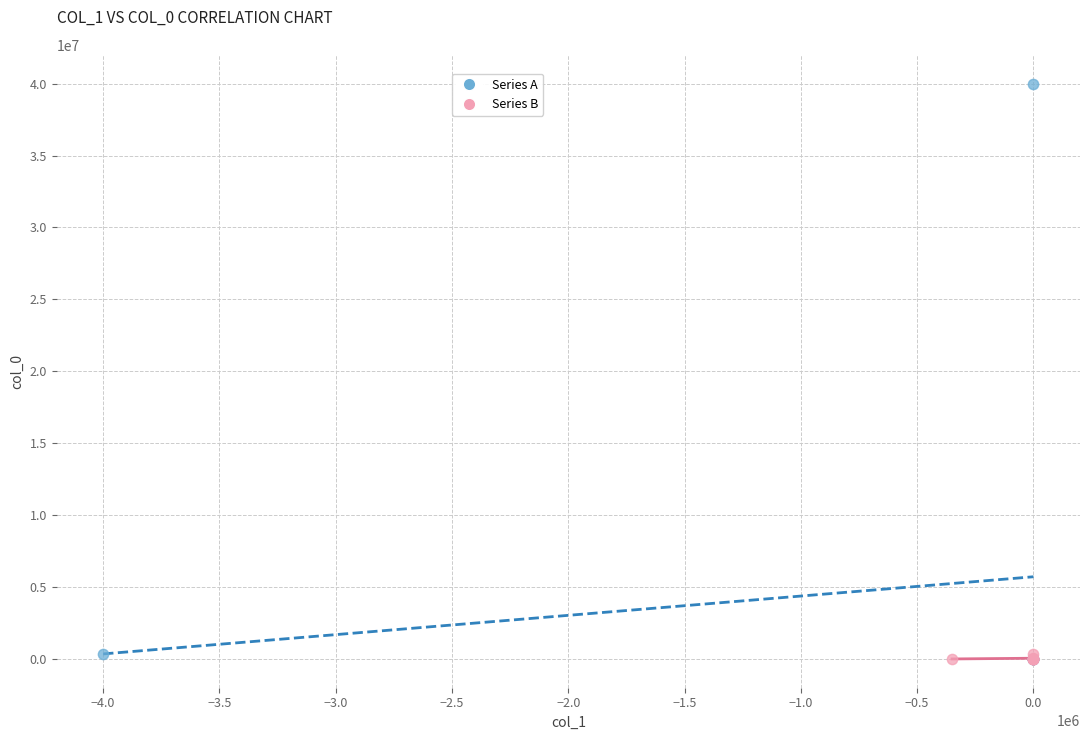

Which series reaches the maximum Y coordinate?

Series A